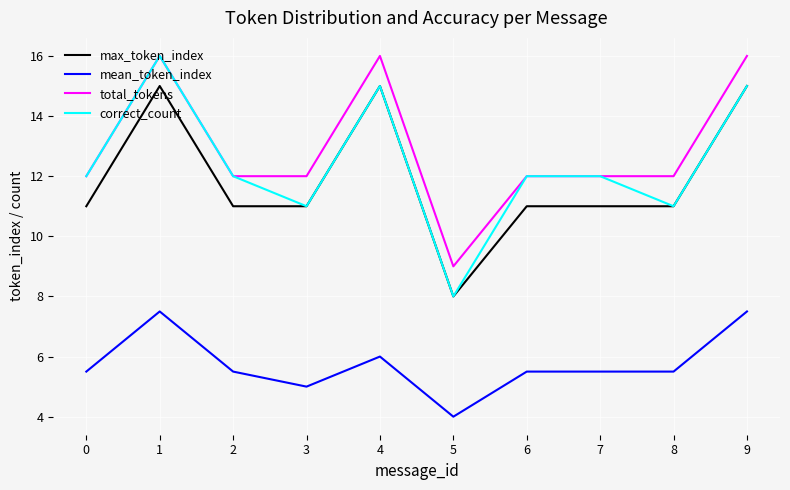

Reading left to right, extract all data points from this chart.

max_token_index: 0=11.0	1=15.0	2=11.0	3=11.0	4=15.0	5=8.0	6=11.0	7=11.0	8=11.0	9=15.0
mean_token_index: 0=5.5	1=7.5	2=5.5	3=5.0	4=6.0	5=4.0	6=5.5	7=5.5	8=5.5	9=7.5
total_tokens: 0=12.0	1=16.0	2=12.0	3=12.0	4=16.0	5=9.0	6=12.0	7=12.0	8=12.0	9=16.0
correct_count: 0=12.0	1=16.0	2=12.0	3=11.0	4=15.0	5=8.0	6=12.0	7=12.0	8=11.0	9=15.0